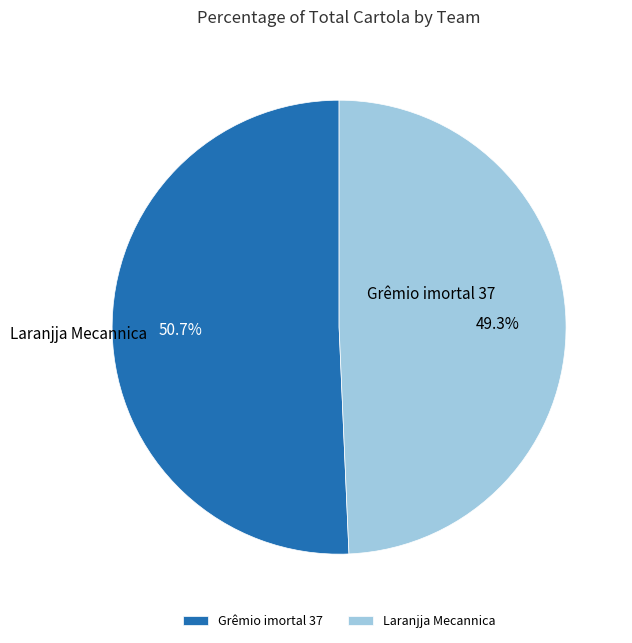

To the nearest percent, what is the combined percentage of Laranjja Mecannica and Grêmio imortal 37?

100%